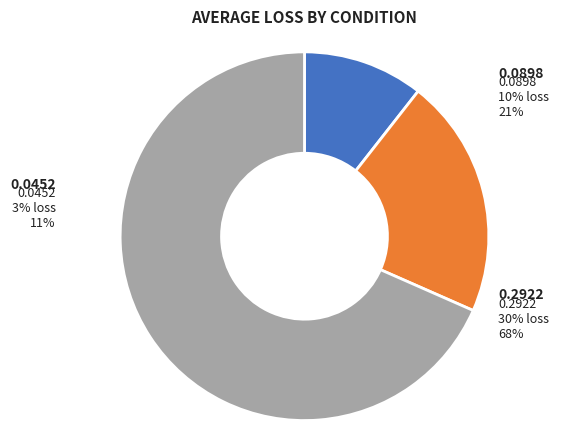

To the nearest percent, what percentage of the pie is 3% loss?

11%